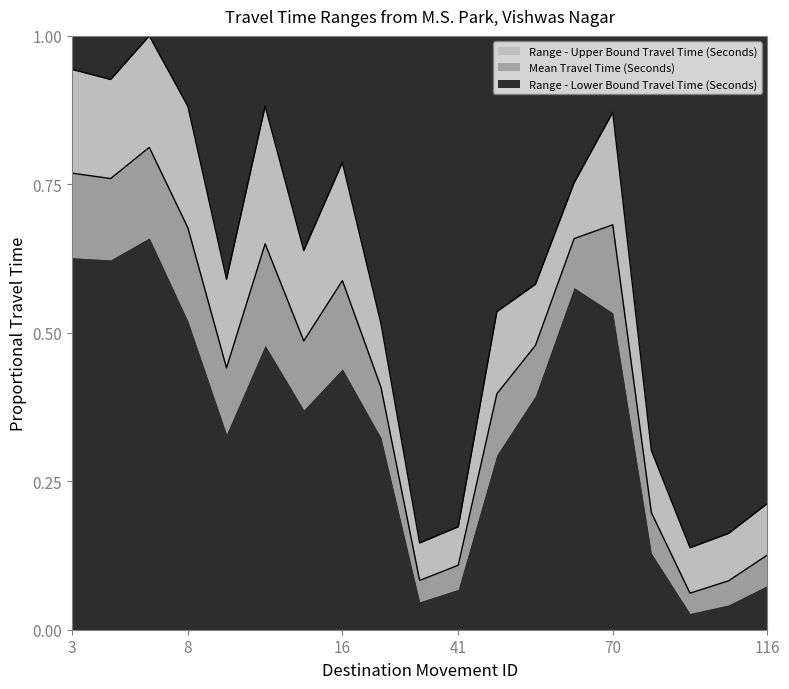

How many interior local valleys does the Range - Lower Bound Travel Time (Seconds) series have?

5